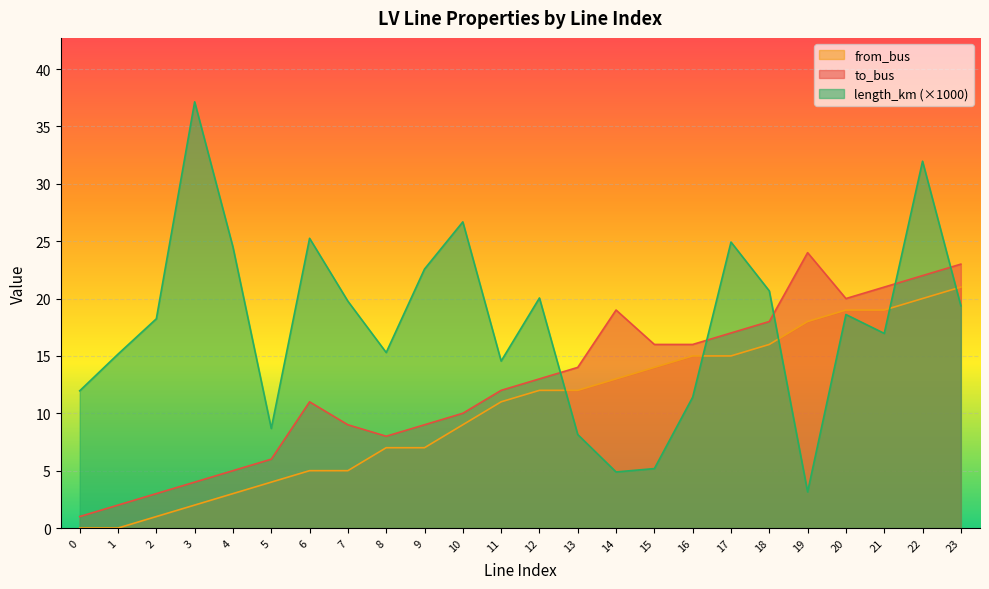

What is the difference between the length_km values at 10 and 16?

15.3